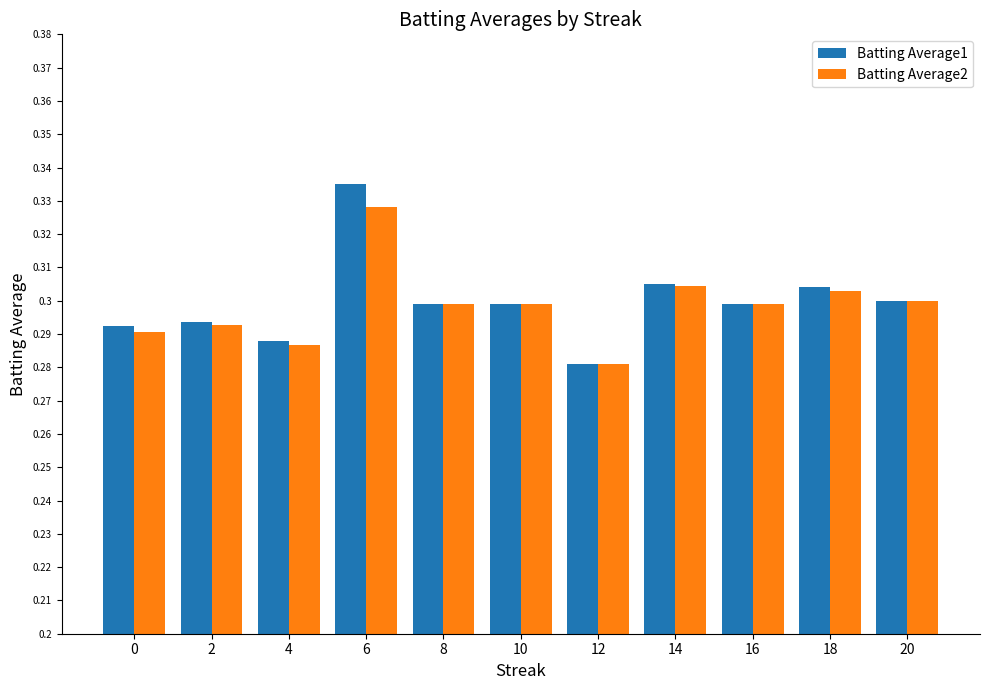

Between 0 and 6, which series saw the biggest shift?

Batting Average1